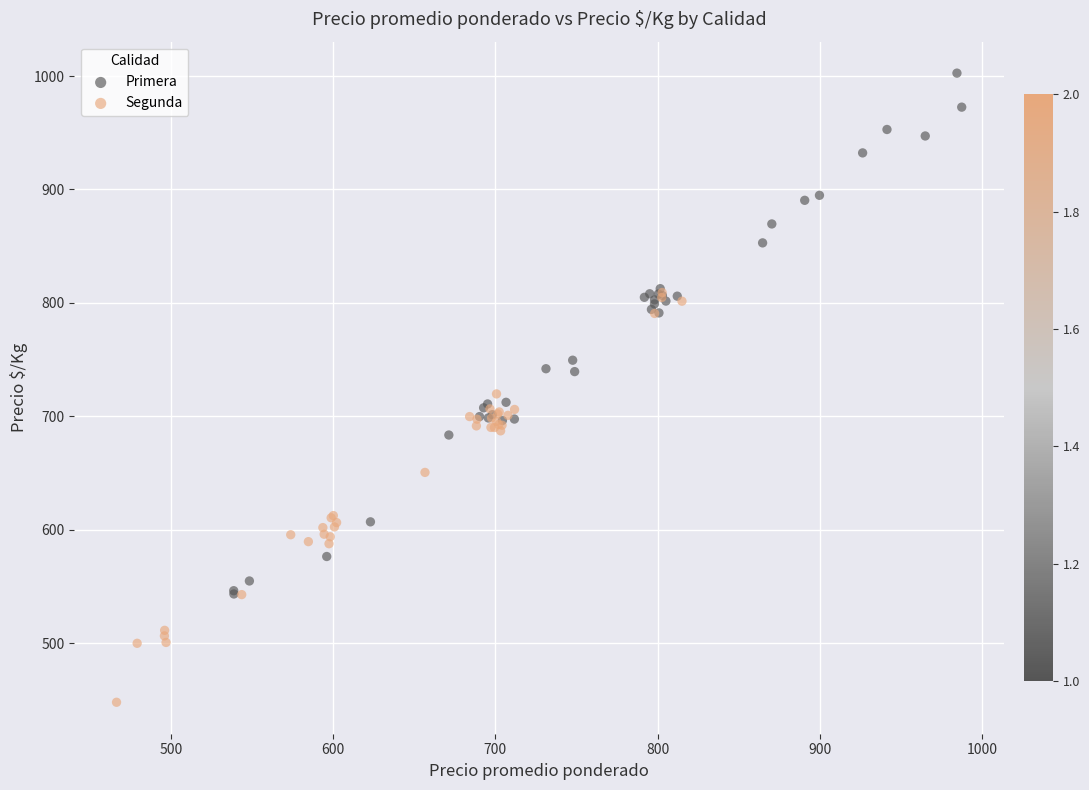

Which series reaches the minimum Y coordinate?

Segunda